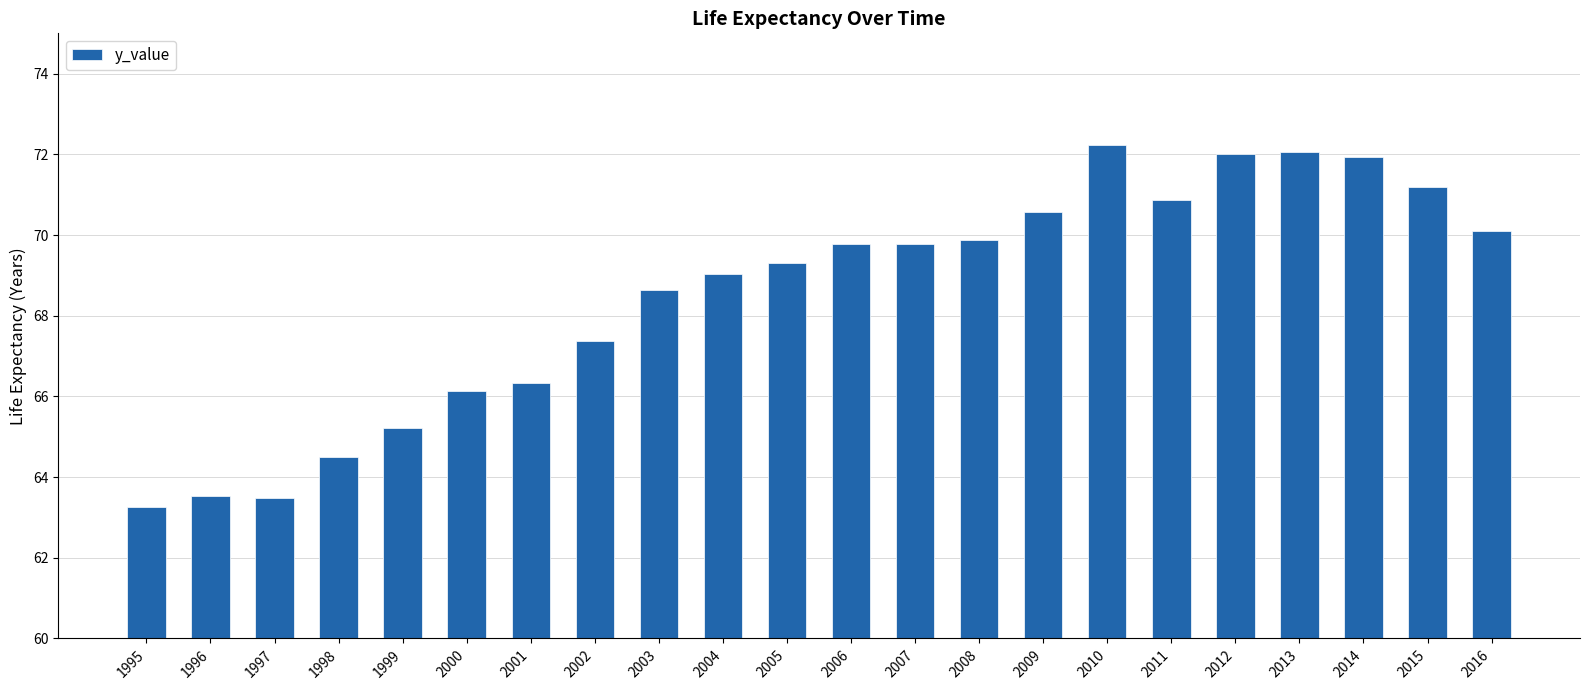

What is the difference between the values at 2008 and 1999?

4.7